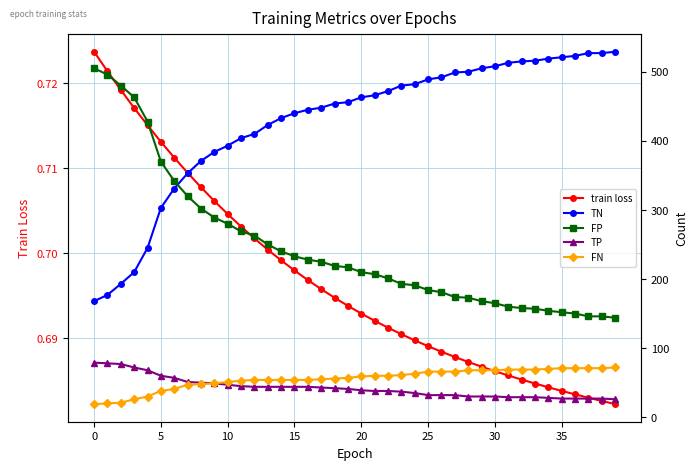

True or false: FP and TP intersect in this chart.

False